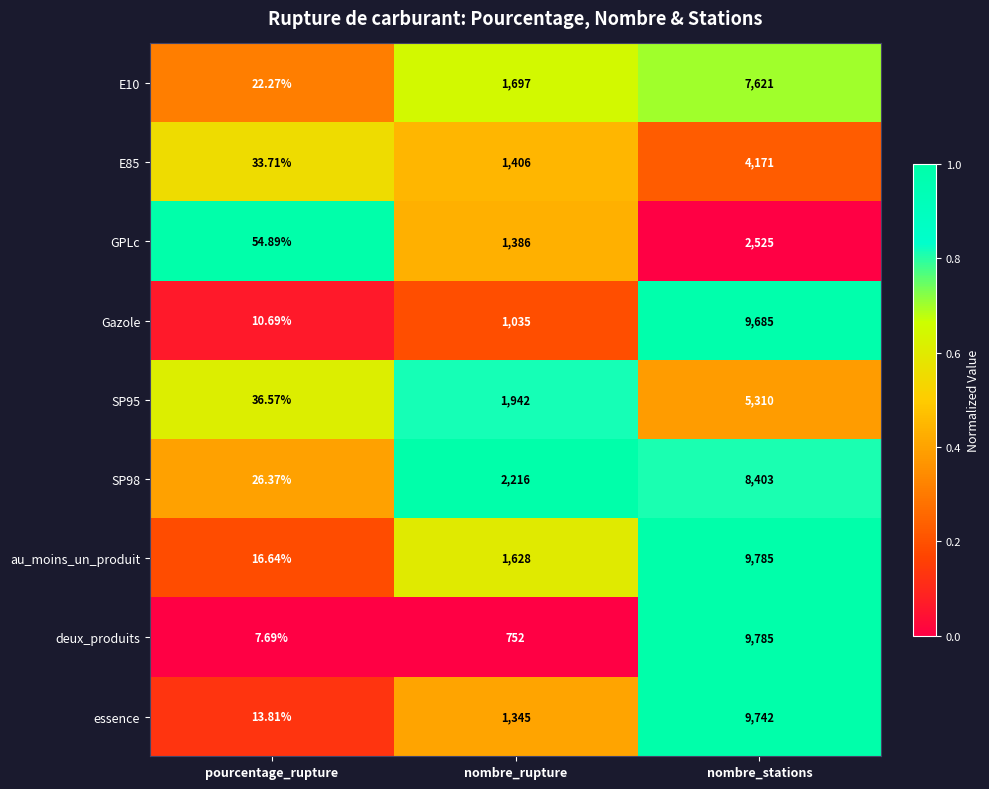

Where is SP98 nearest to the value 4214?

nombre_rupture